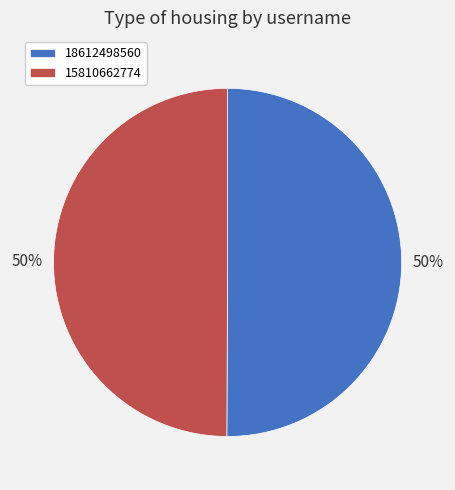

To the nearest percent, what percentage of the pie is 15810662774?

50%